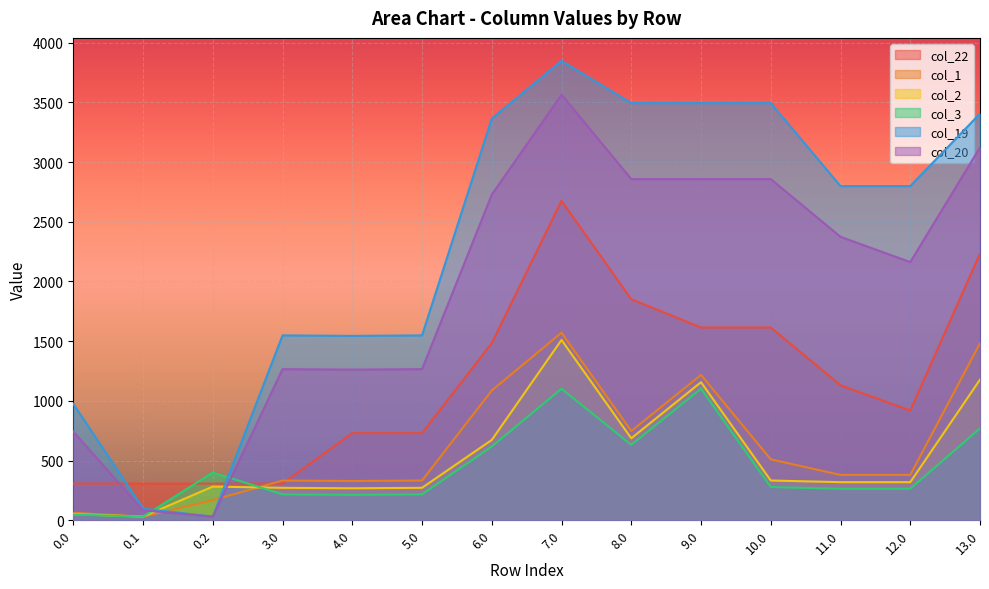

At which label does col_3 first exceed 278?

0.2